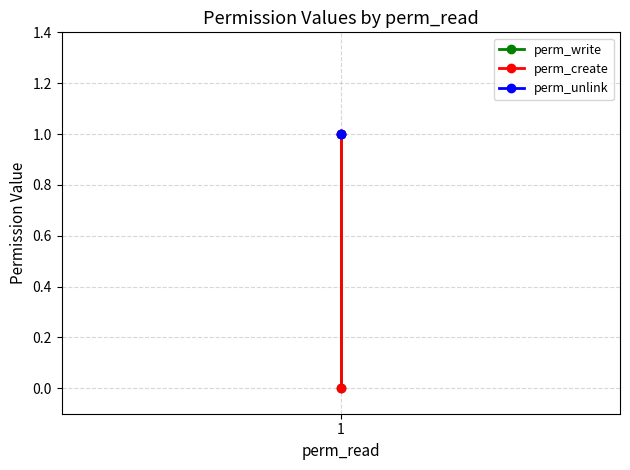

The value of perm_create at 1 is 0. True or false?

False